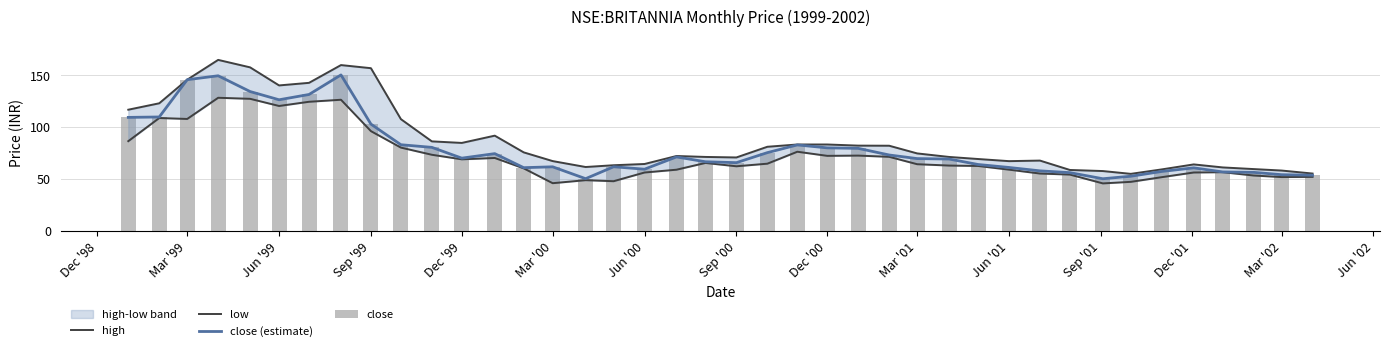

True or false: close has a value of 42.8 at 16.

False